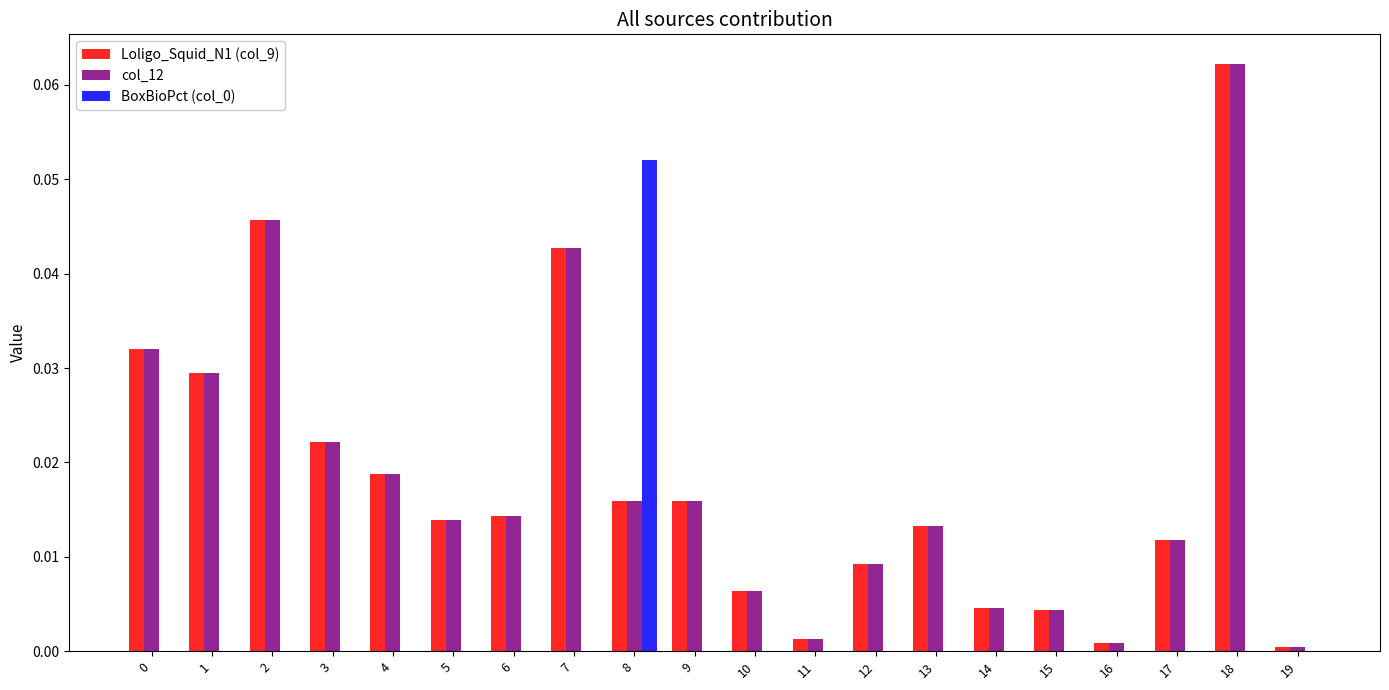

How many distinct data groups are displayed?

3